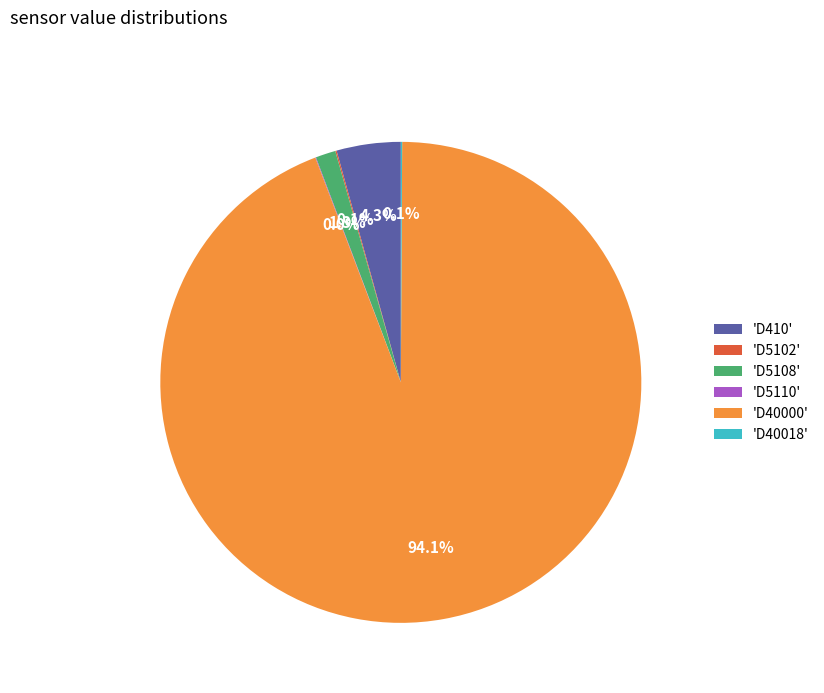

What portion of the pie excludes 'D5108'?

98.7%